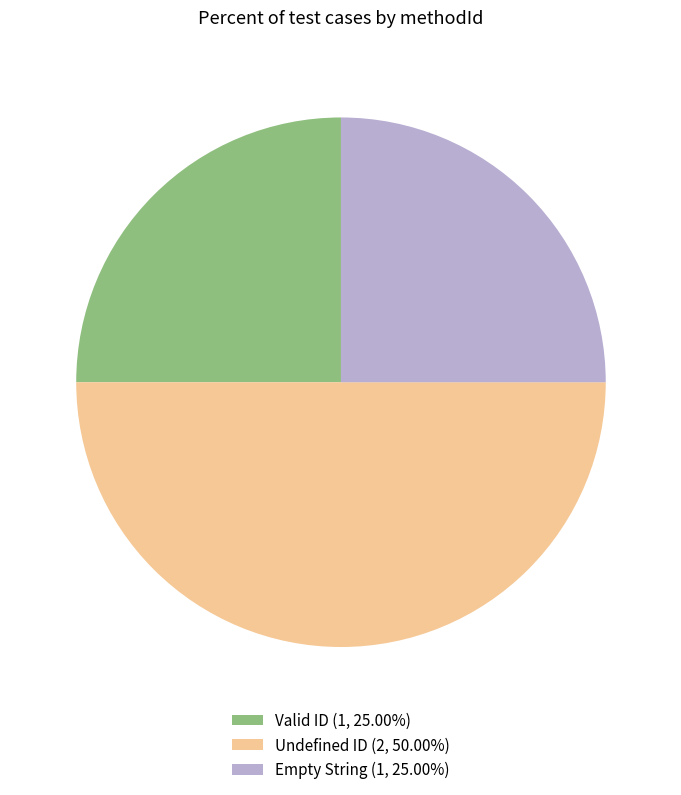

Do Undefined ID (2, 50.00%) and Empty String (1, 25.00%) together represent more than half of the pie?

Yes